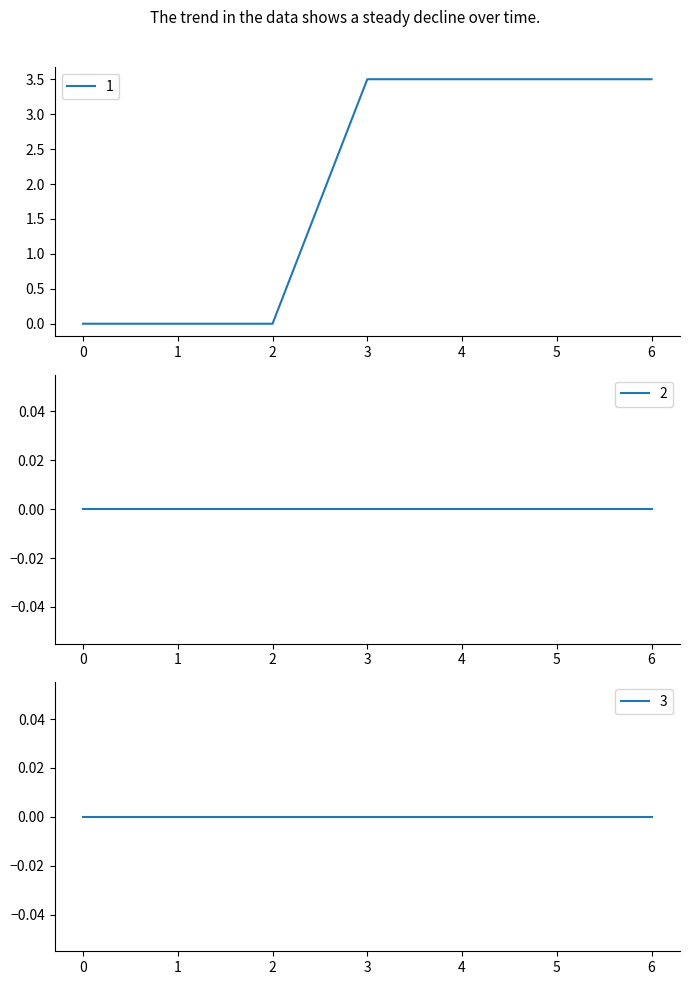

At how many categories does at least one series exceed 0?

4